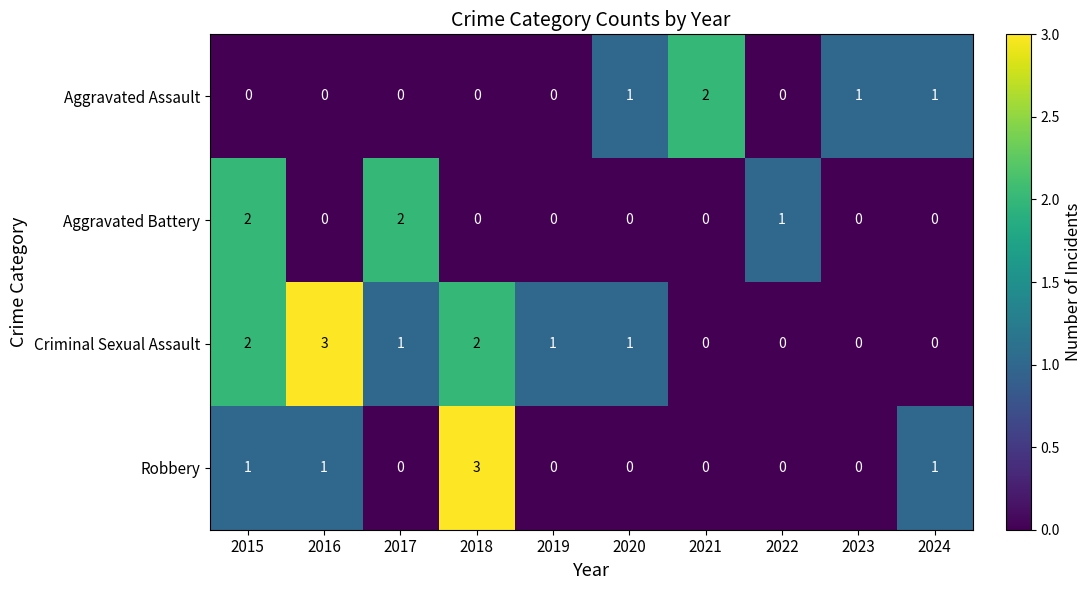

How many distinct data groups are displayed?

4